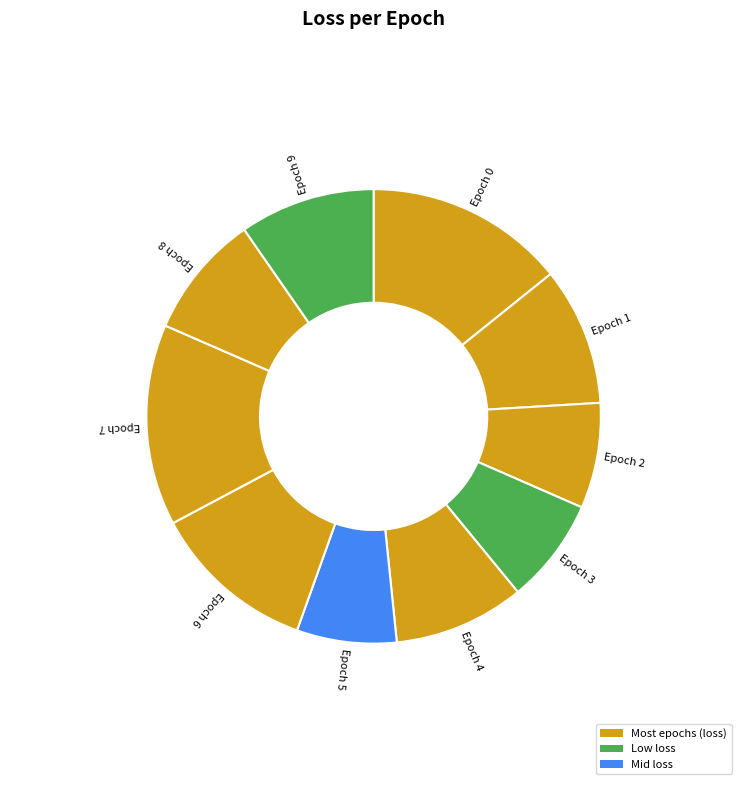

True or false: Epoch 5 accounts for 1% of the total.

False